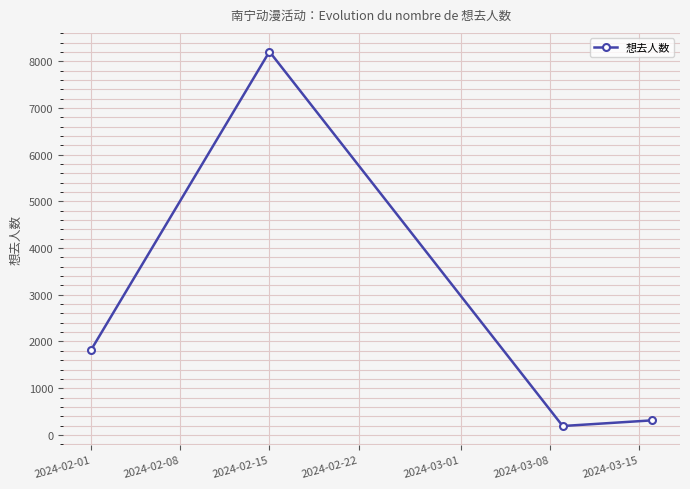

What is the difference between the maximum and minimum values?

8018